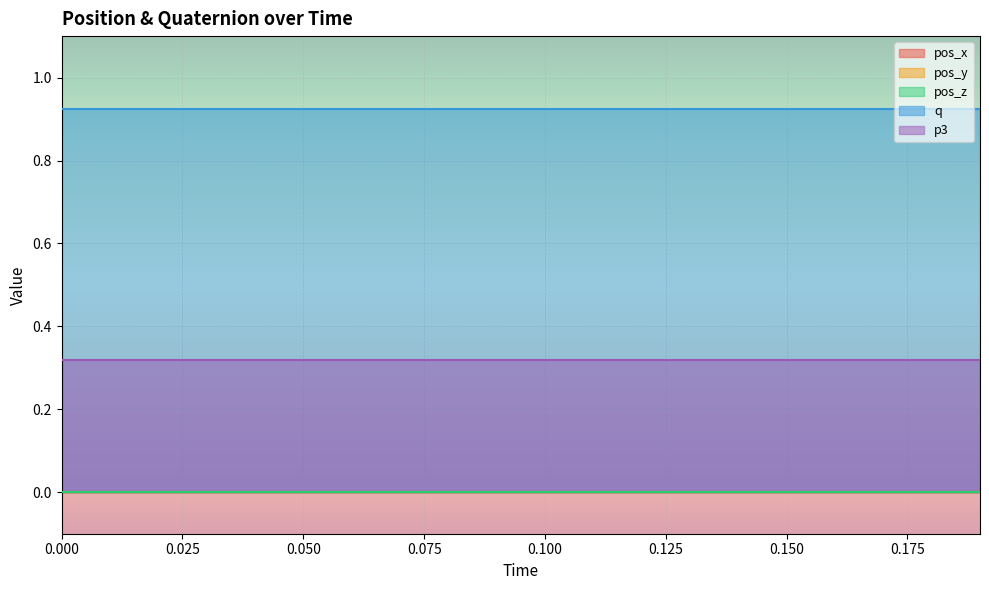

How many lines are shown in the chart?

5